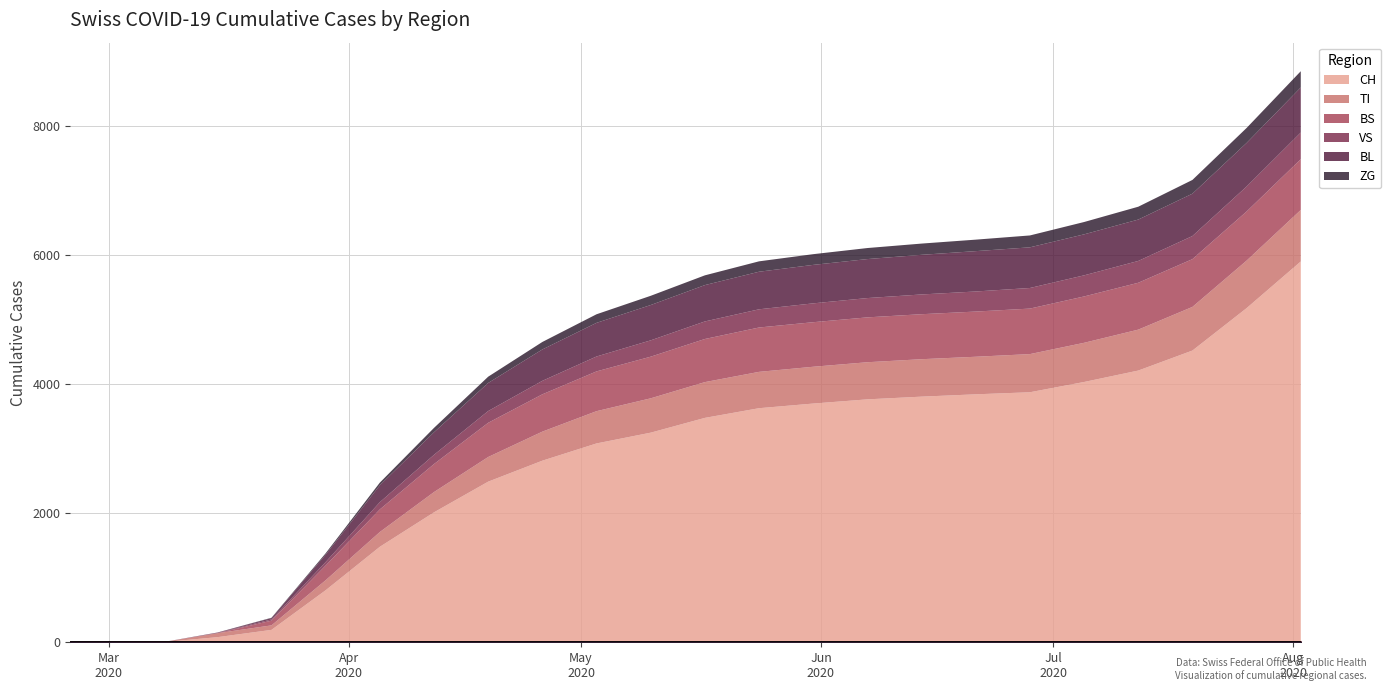

Which series has the widest spread of values?

CH